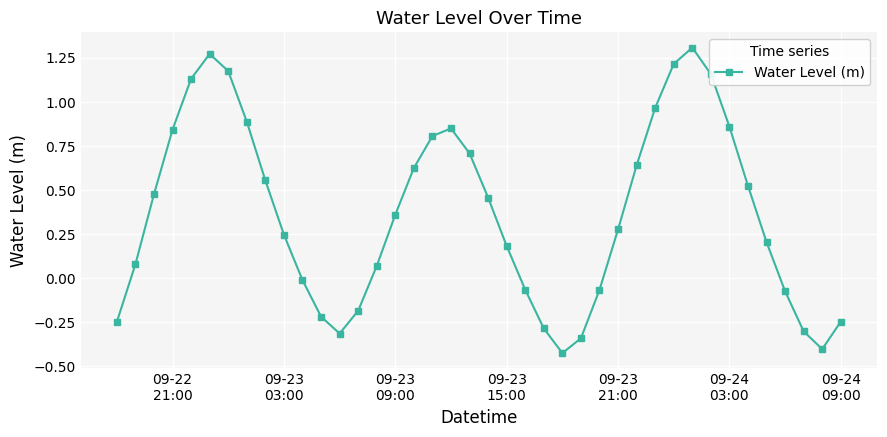

How many negative values are there?

14